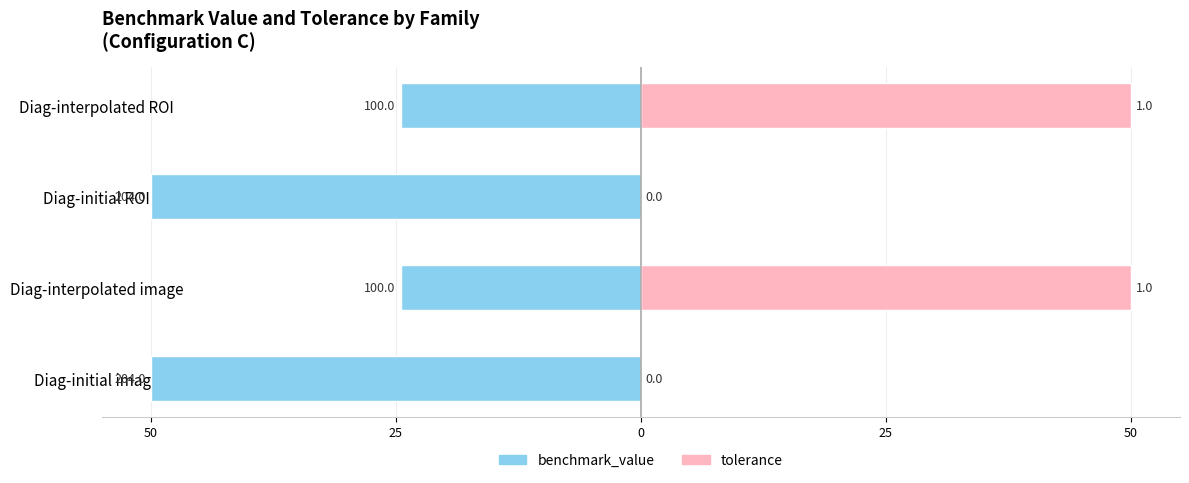

How many values in the tolerance series are below 50?

2